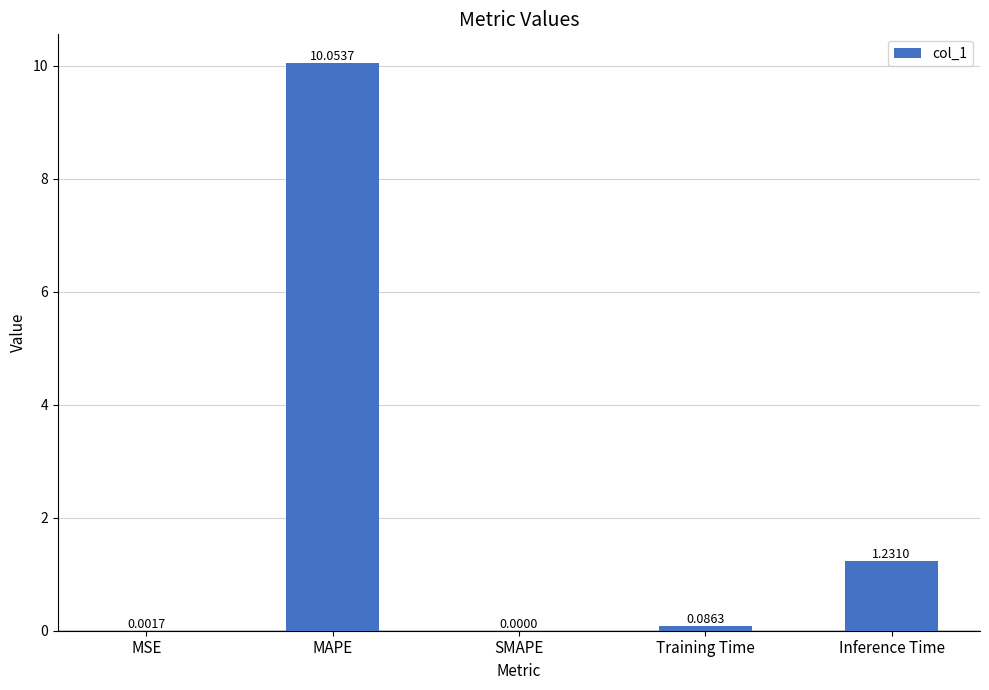

Which label corresponds to the largest value in the chart?

MAPE